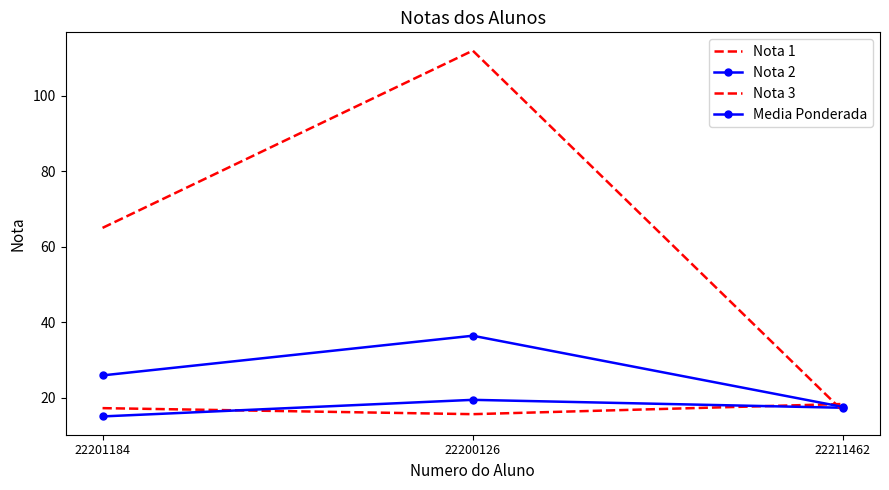

Reading left to right, transcribe all the data shown in this chart.

Nota 1: 22201184=17.2	22200126=15.6	22211462=18.3
Nota 2: 22201184=15.0	22200126=19.4	22211462=17.3
Nota 3: 22201184=65.0	22200126=112.0	22211462=16.4
Media Ponderada: 22201184=25.9	22200126=36.4	22211462=17.5